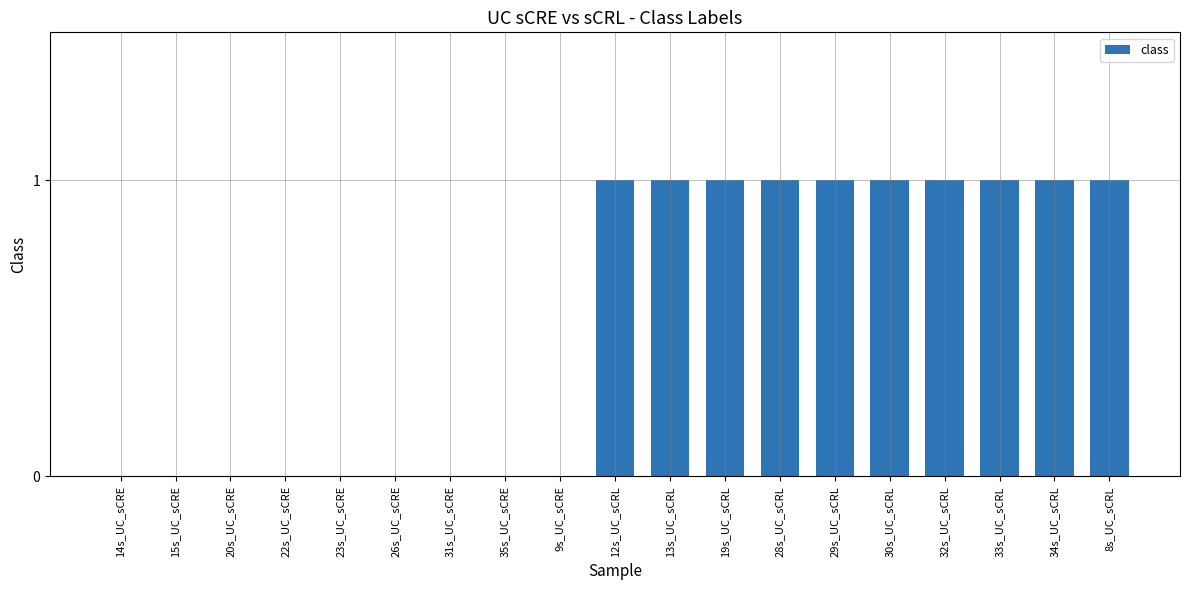

What is the sum of all values?

10